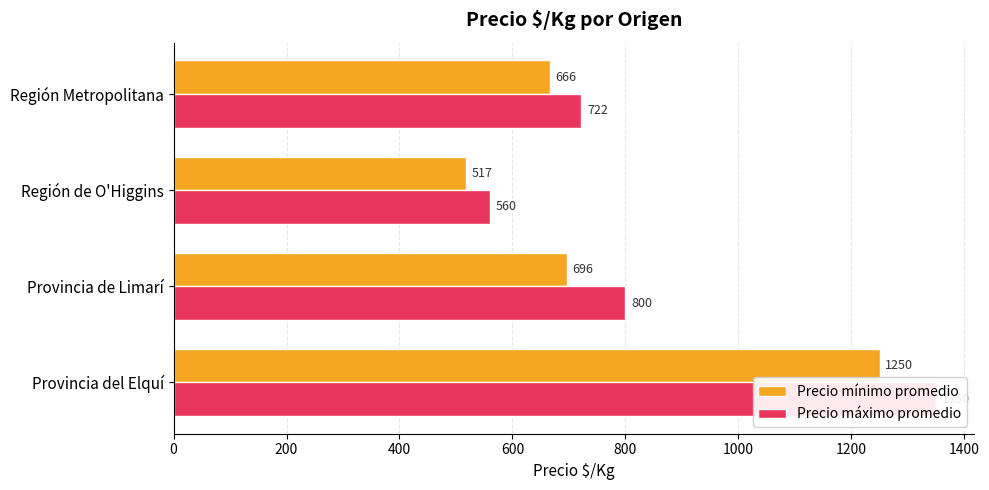

What are all the series names shown in the legend?

Precio mínimo promedio, Precio máximo promedio